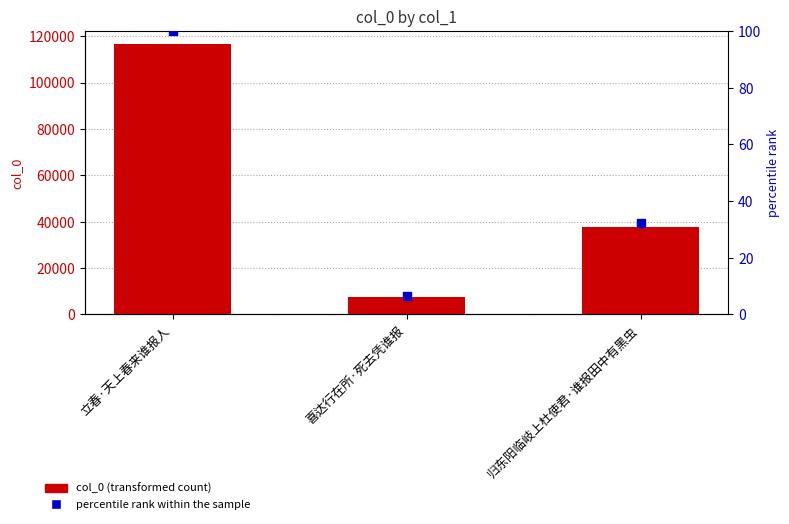

Is the value of col_0 at 立春·天上春来谁报人 greater than the value of percentile rank within the sample at 立春·天上春来谁报人?

Yes